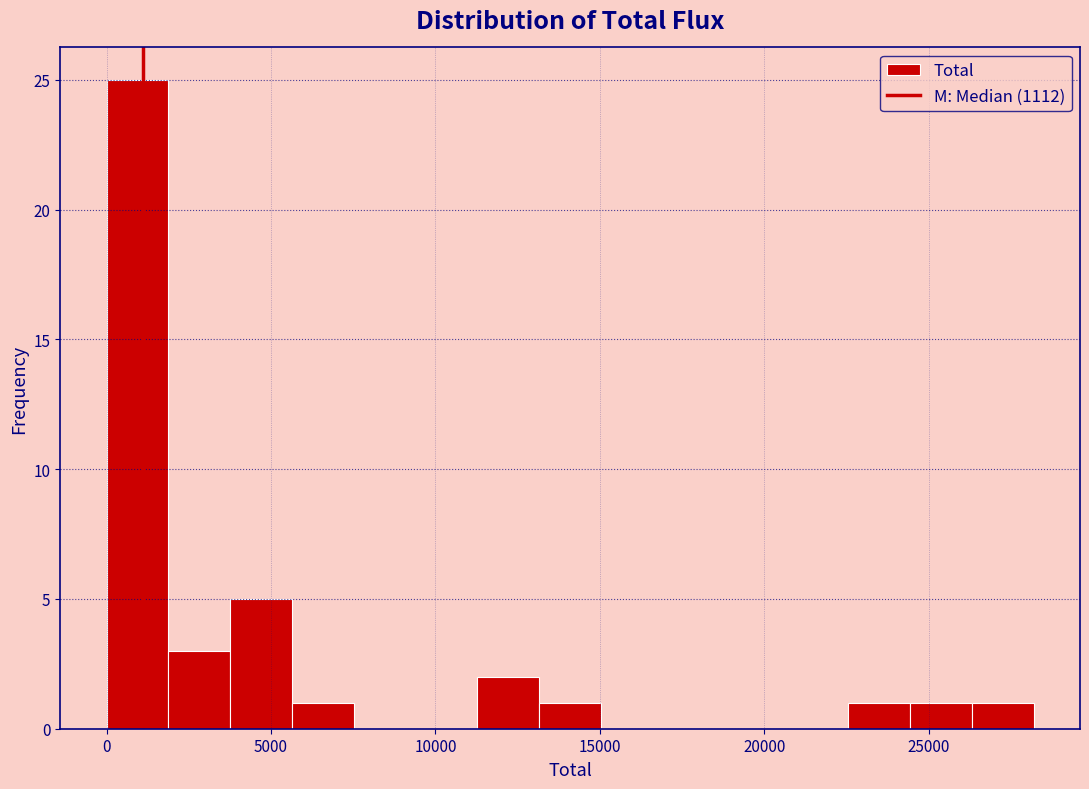

Read against the x-axis, roughly where is the centre of the tallest bar?

1000